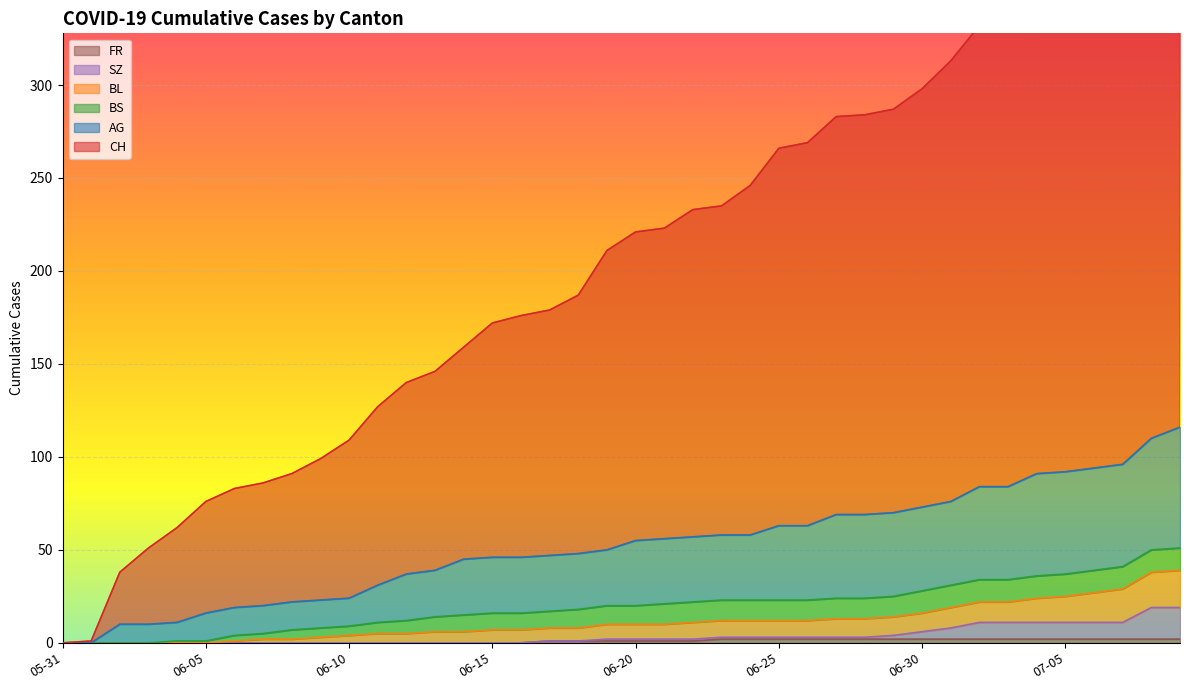

What is the value of the AG point at the 20th from the left?

50